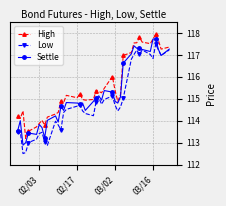

List the series in order of their overall mean, lowest first.

Low, Settle, High